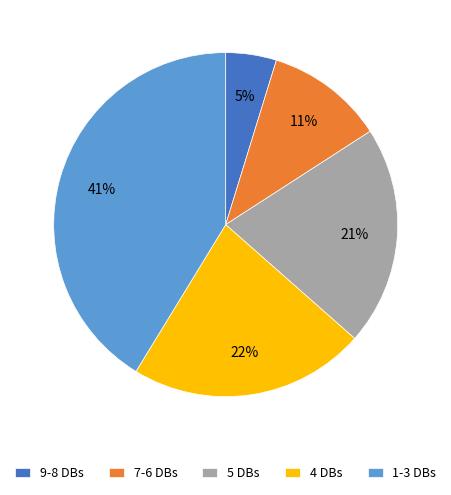

Do 4 DBs and 7-6 DBs together represent more than half of the pie?

No